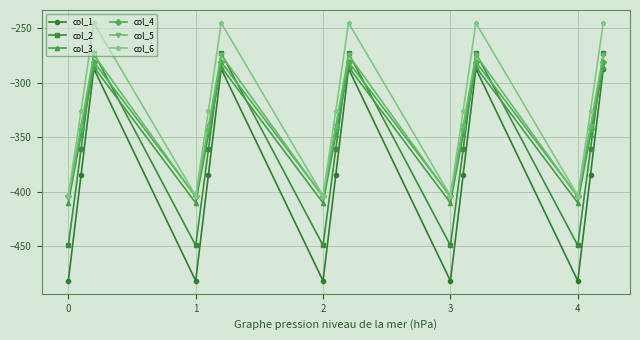

In col_2, how many points are lower than both neighbors (excluding endpoints)?

4